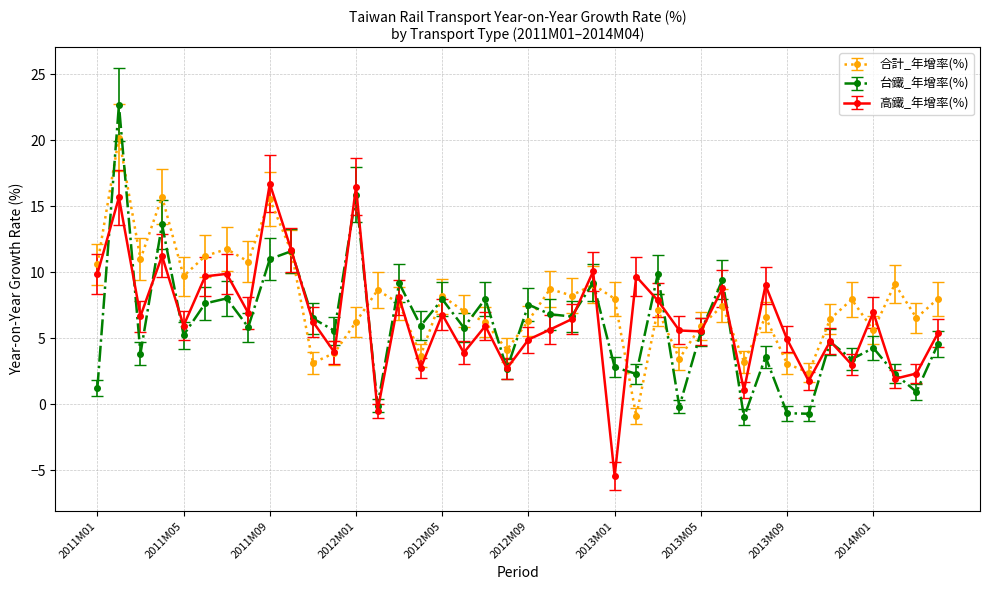

Which series has the largest range (max minus min)?

台鐵_年增率(%)